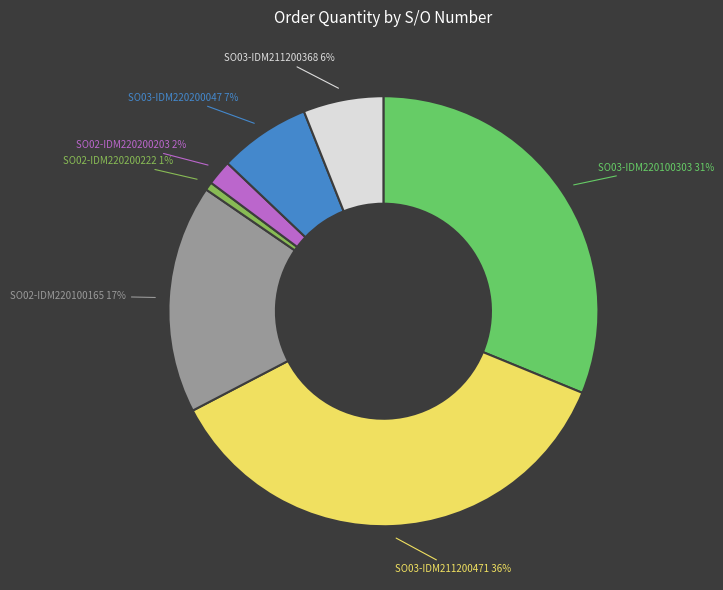

Rank the categories by value from lowest to highest.

SO02-IDM220200222, SO02-IDM220200203, SO03-IDM211200368, SO03-IDM220200047, SO02-IDM220100165, SO03-IDM220100303, SO03-IDM211200471